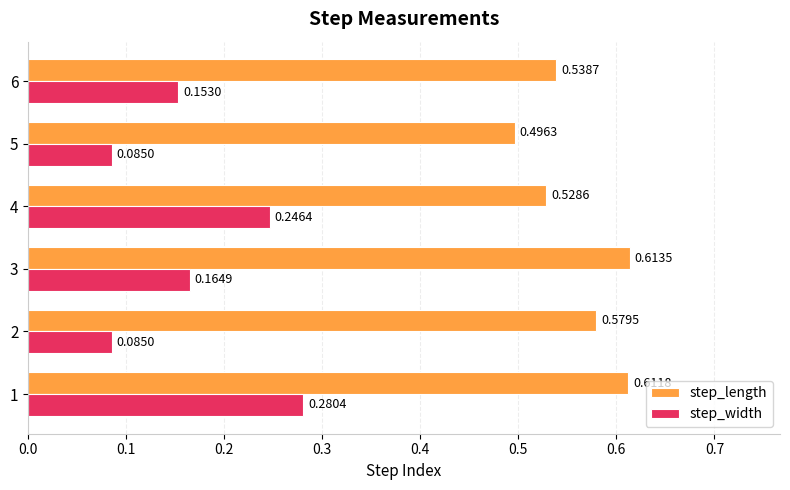

What is the sum of all step_length values?

3.4